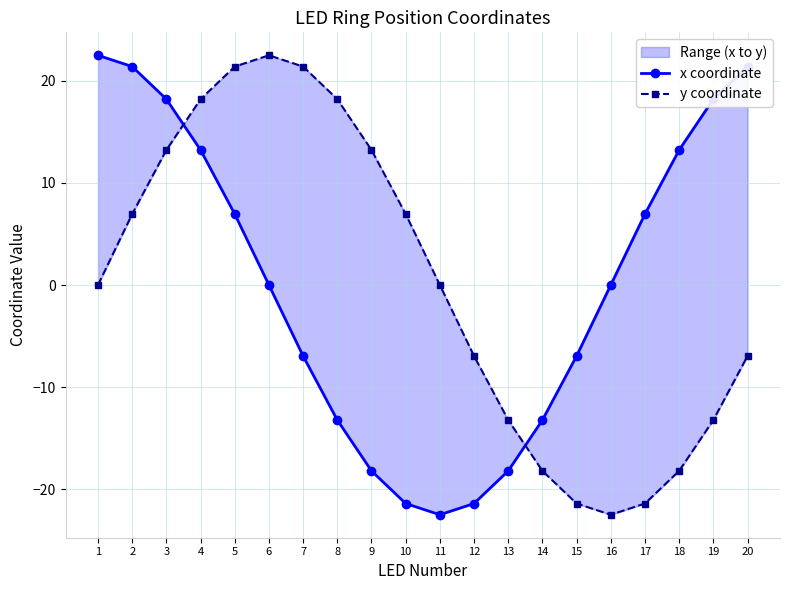

What are all the series names shown in the legend?

x coordinate, y coordinate